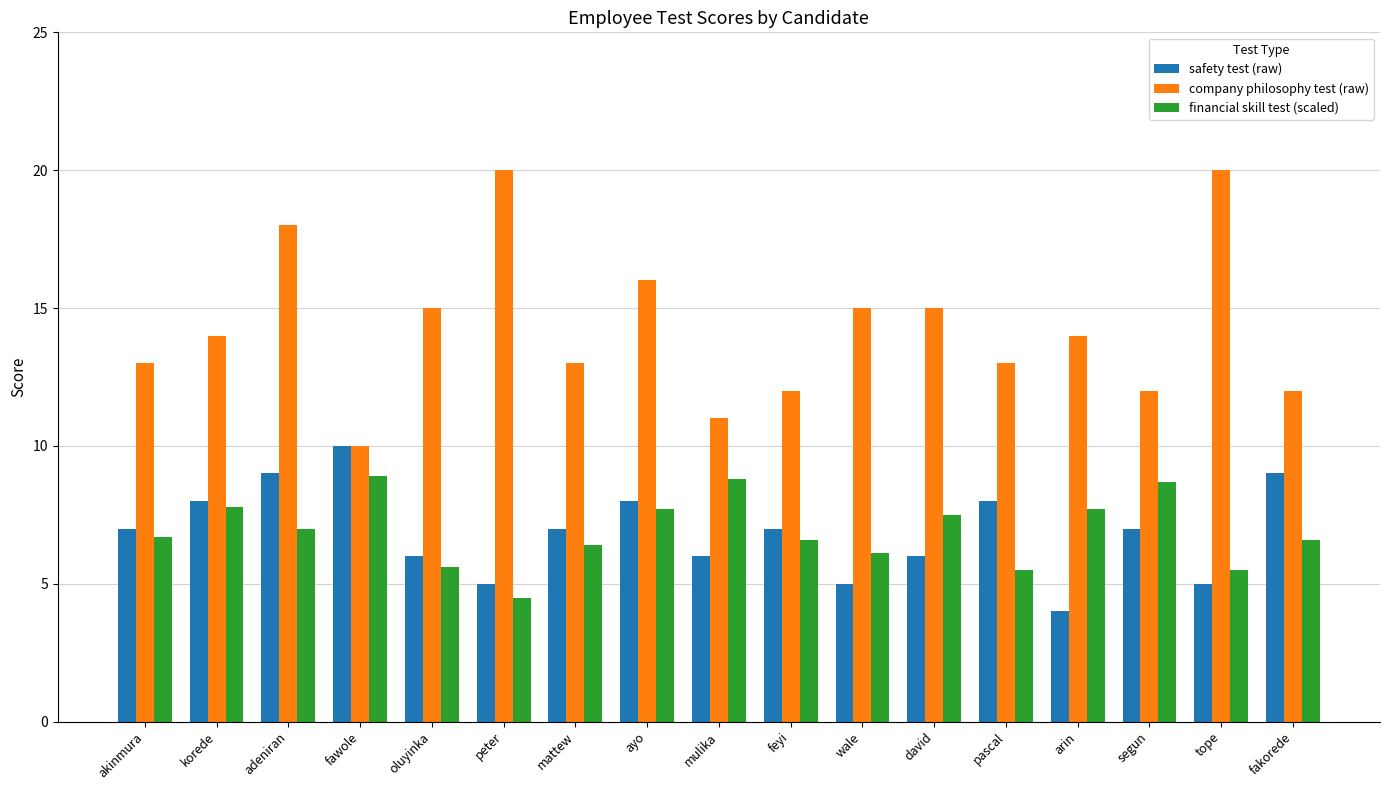

Does the chart contain stacked bars?

No